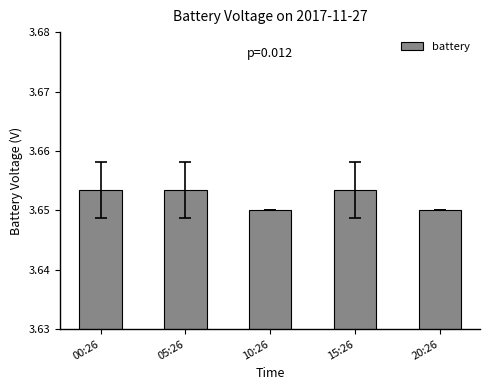

What is the label of the 1st bar from the right?

20:26